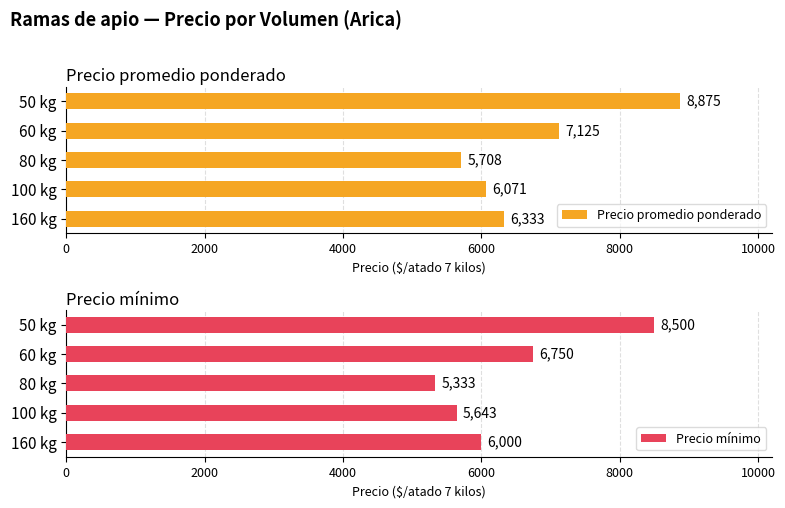

What is the maximum value for Precio mínimo?

8500